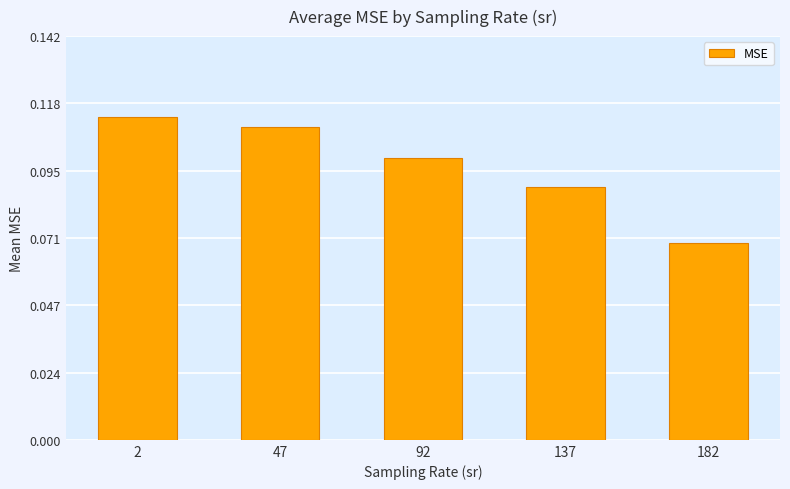

Which category has the lowest value across all series?

182